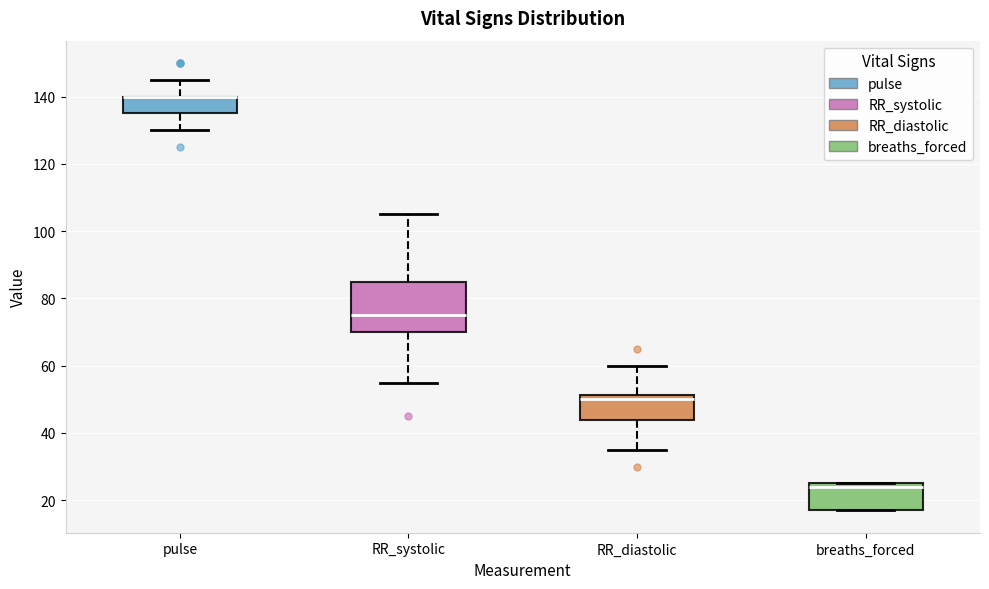

Reading left to right, transcribe this box plot: for each box, give where its median line is, the range the box spans, and where its two whiskers end, as read against the y-axis. The values are not printed on the chart, so give them approximately, as read against the axis.

pulse: median 140 (drawn on the box's upper edge), box 136 to 140, whiskers 130 to 146
RR_systolic: median 76, box 70 to 86, whiskers 56 to 106
RR_diastolic: median 50, box 44 to 52, whiskers 36 to 60
breaths_forced: median 24, box 18 to 26, whiskers 18 to 26